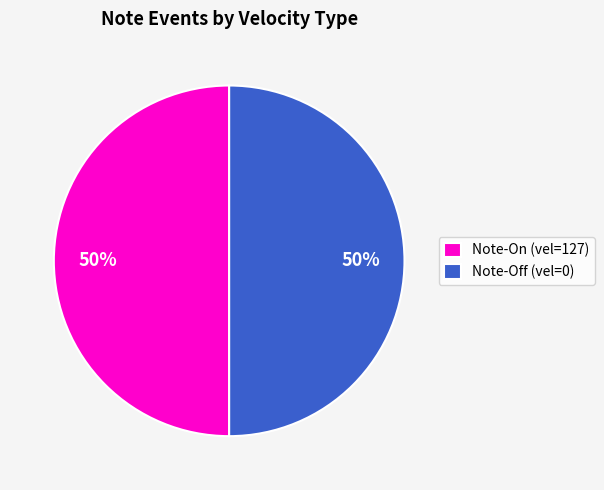

How many slices are in this pie chart?

2